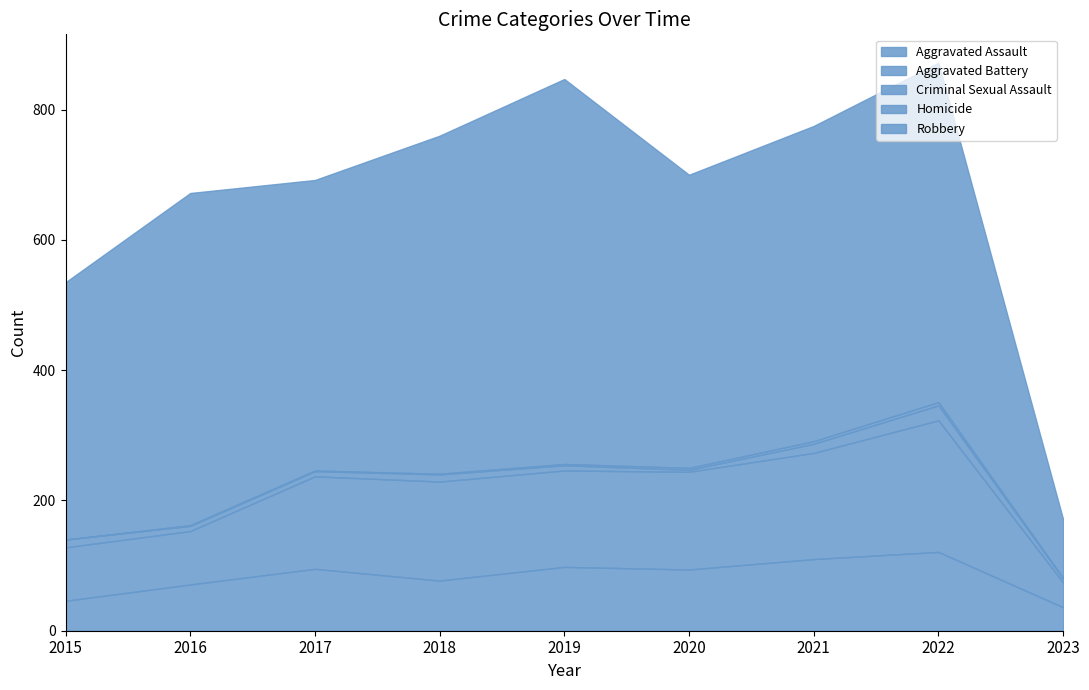

Reading right to left, transcribe all the data shown in this chart.

Aggravated Assault: 2023=36	2022=121	2021=110	2020=94	2019=98	2018=77	2017=95	2016=71	2015=46
Aggravated Battery: 2023=38	2022=202	2021=163	2020=150	2019=148	2018=152	2017=142	2016=82	2015=82
Criminal Sexual Assault: 2023=6	2022=23	2021=14	2020=3	2019=8	2018=11	2017=8	2016=8	2015=12
Homicide: 2023=1	2022=5	2021=4	2020=3	2019=2	2018=1	2017=1	2016=1	2015=0
Robbery: 2023=90	2022=521	2021=484	2020=450	2019=591	2018=519	2017=446	2016=510	2015=395